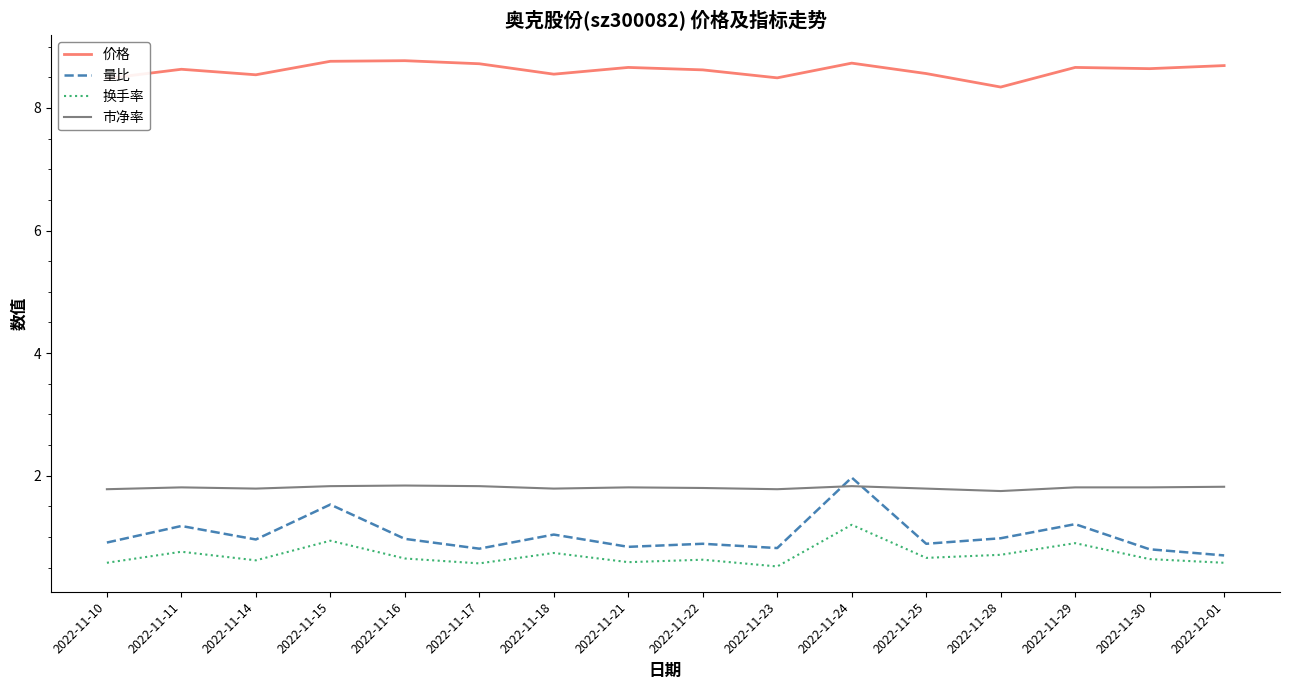

Count the 市净率 values in the range 1 to 2.

16